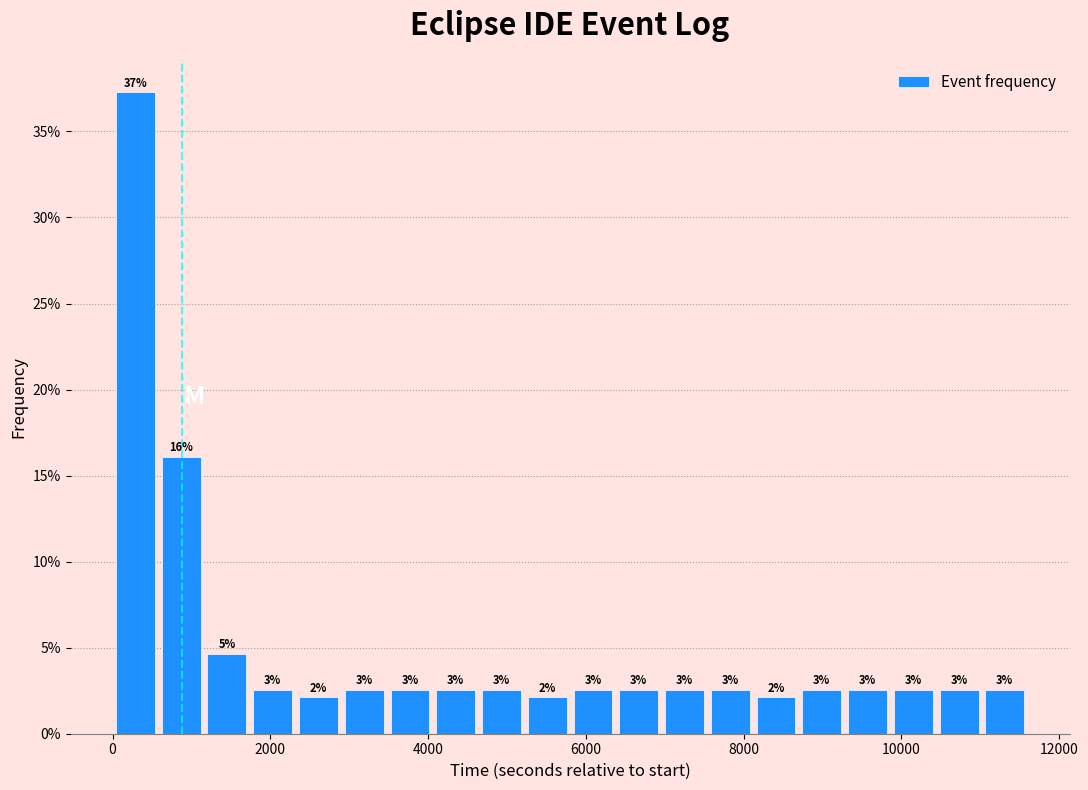

Read against the x-axis, roughly where is the centre of the tallest bar?

200